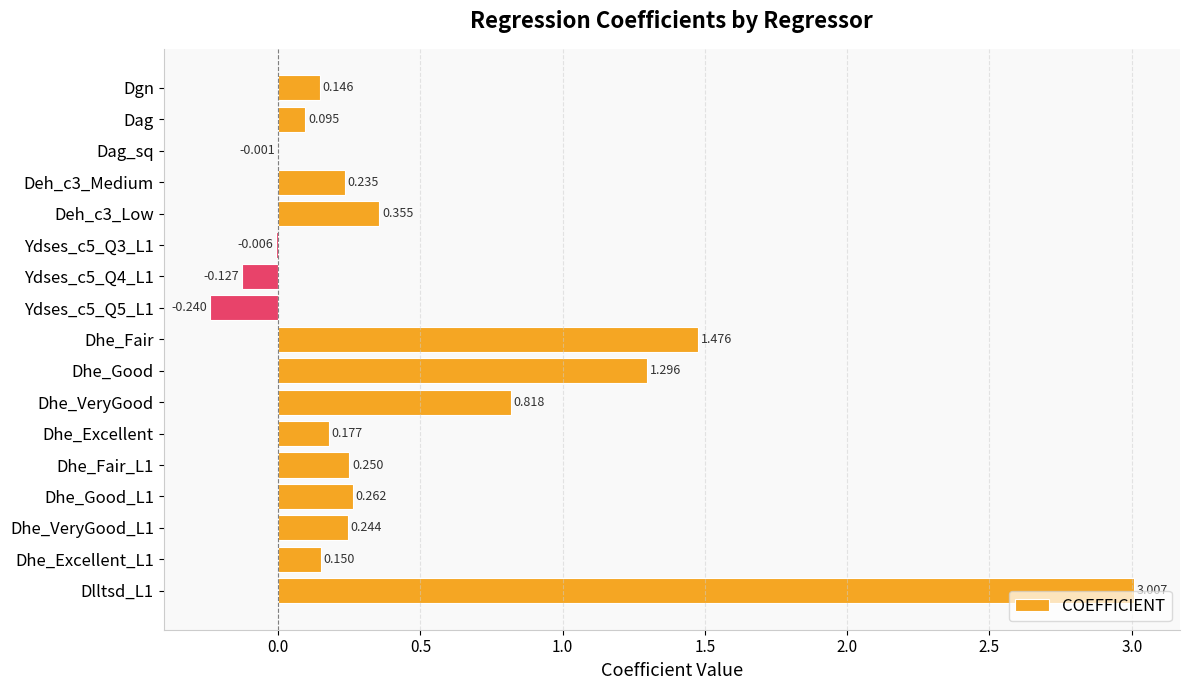

Between Ydses_c5_Q3_L1 and Dag, which is larger?

Dag